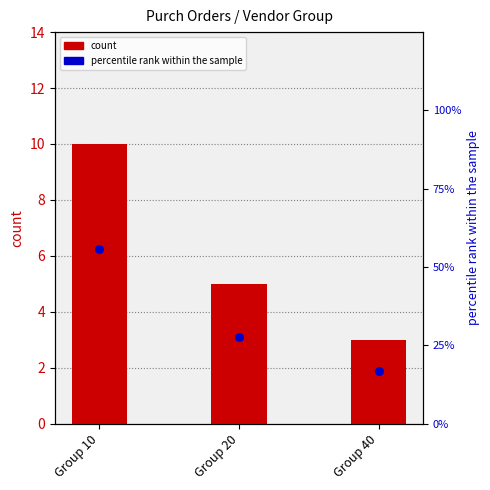

Is the value of count at Group 20 greater than the value of percentile rank within the sample at Group 20?

No